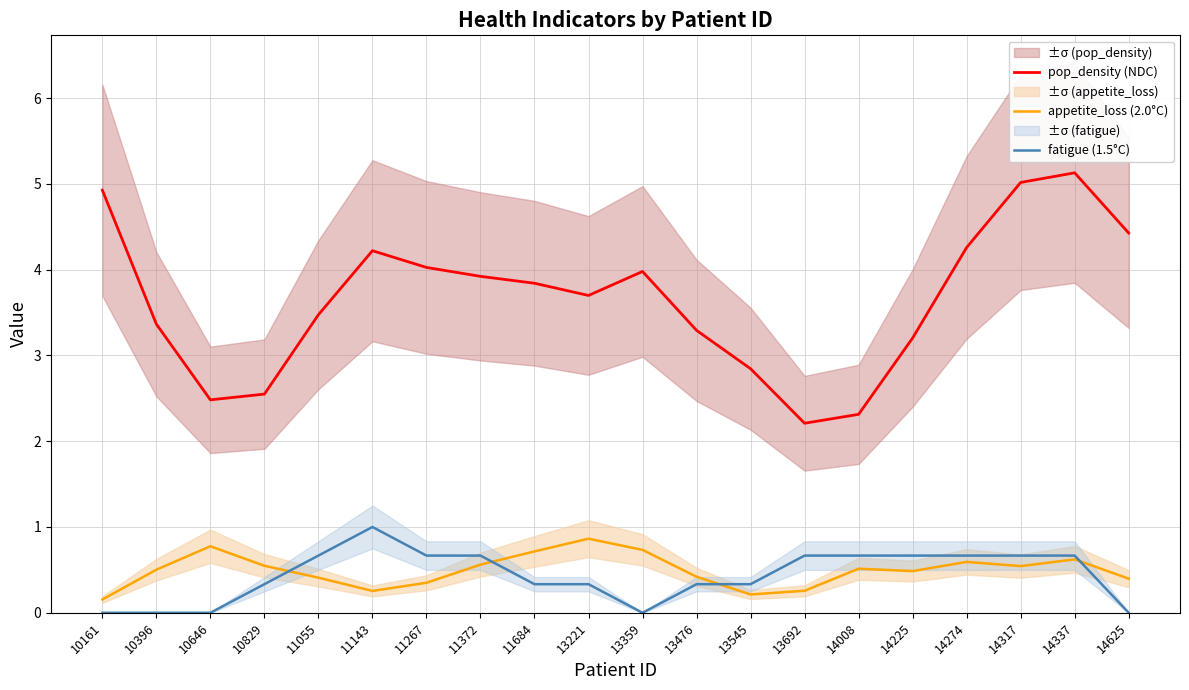

List the labels in order of fatigue (1.5°C) value, largest first.

11143, 11055, 11267, 11372, 13692, 14008, 14225, 14274, 14317, 14337, 10829, 11684, 13221, 13476, 13545, 10161, 10396, 10646, 13359, 14625